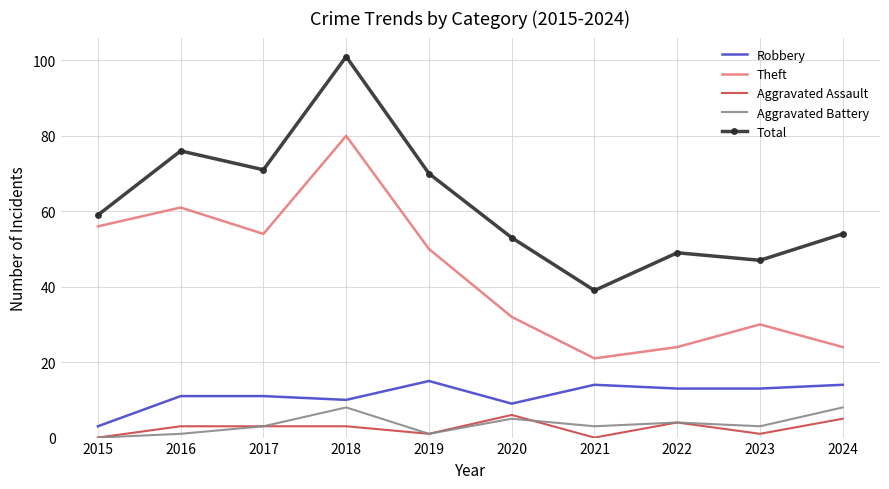

True or false: Aggravated Battery has more than 2 points higher than both neighbors.

True